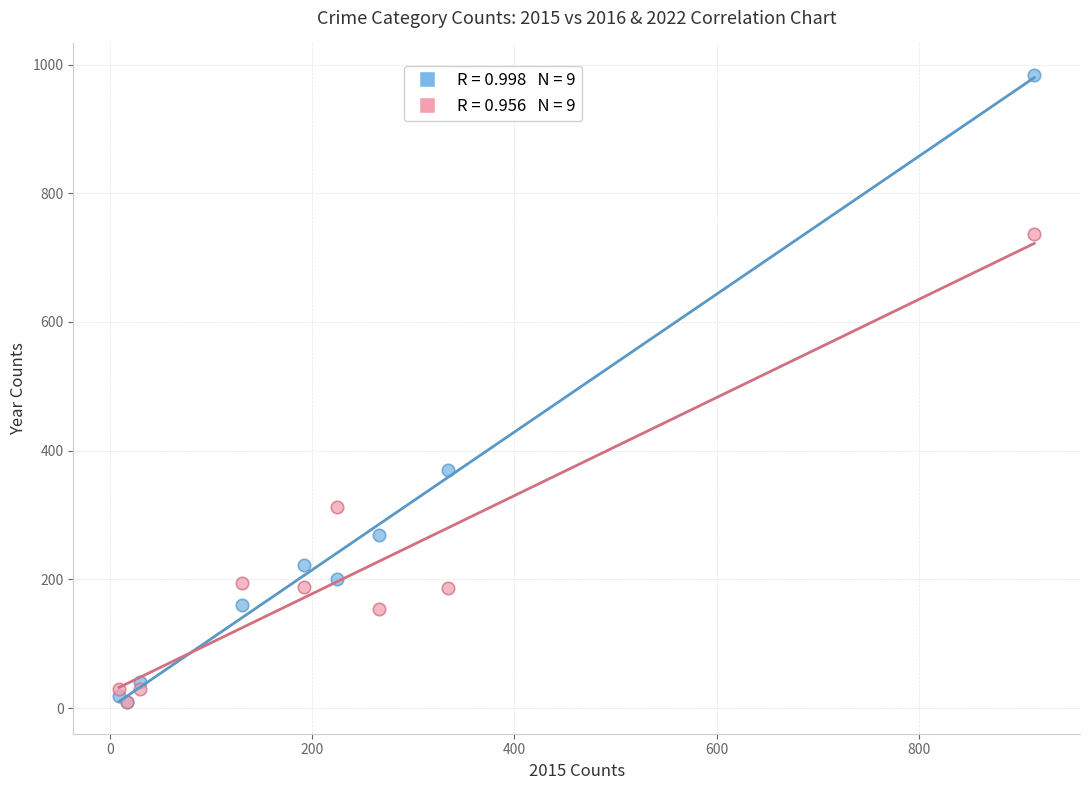

Across all series, what Y value is closest to 496?

370